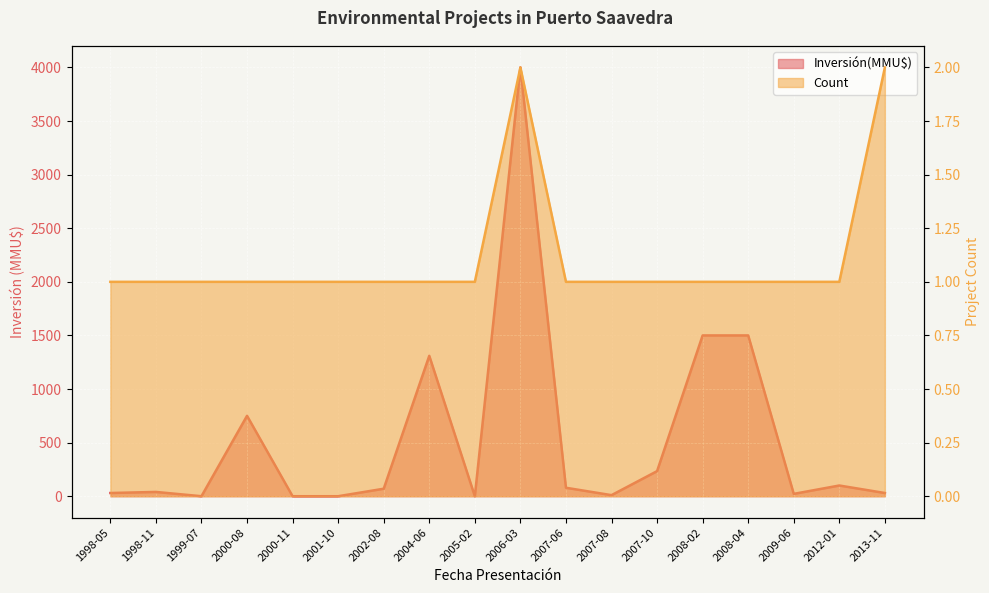

Reading left to right, list all the values displayed in this chart.

Inversión(MMU$): 30	40	0	750	0	0	70	1310	0	4000	79	10	234	1500	1500	22	100	30
Count: 1	1	1	1	1	1	1	1	1	2	1	1	1	1	1	1	1	2